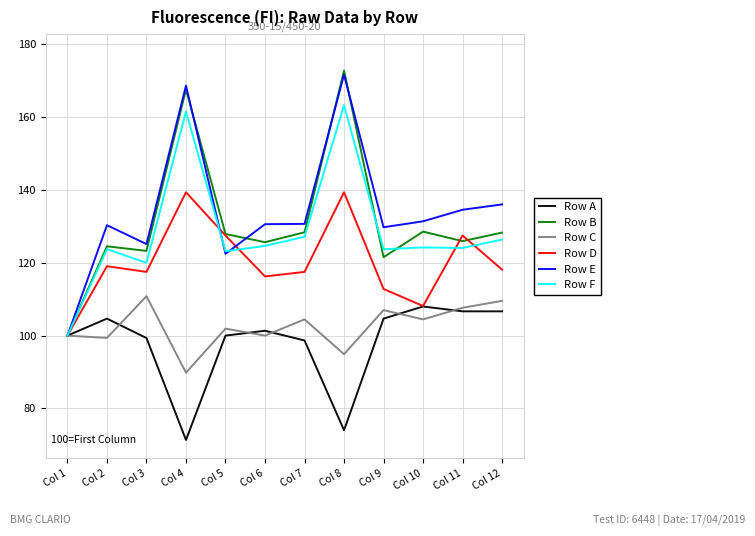

The Row C series shows 89.8 at Col 4. True or false?

True